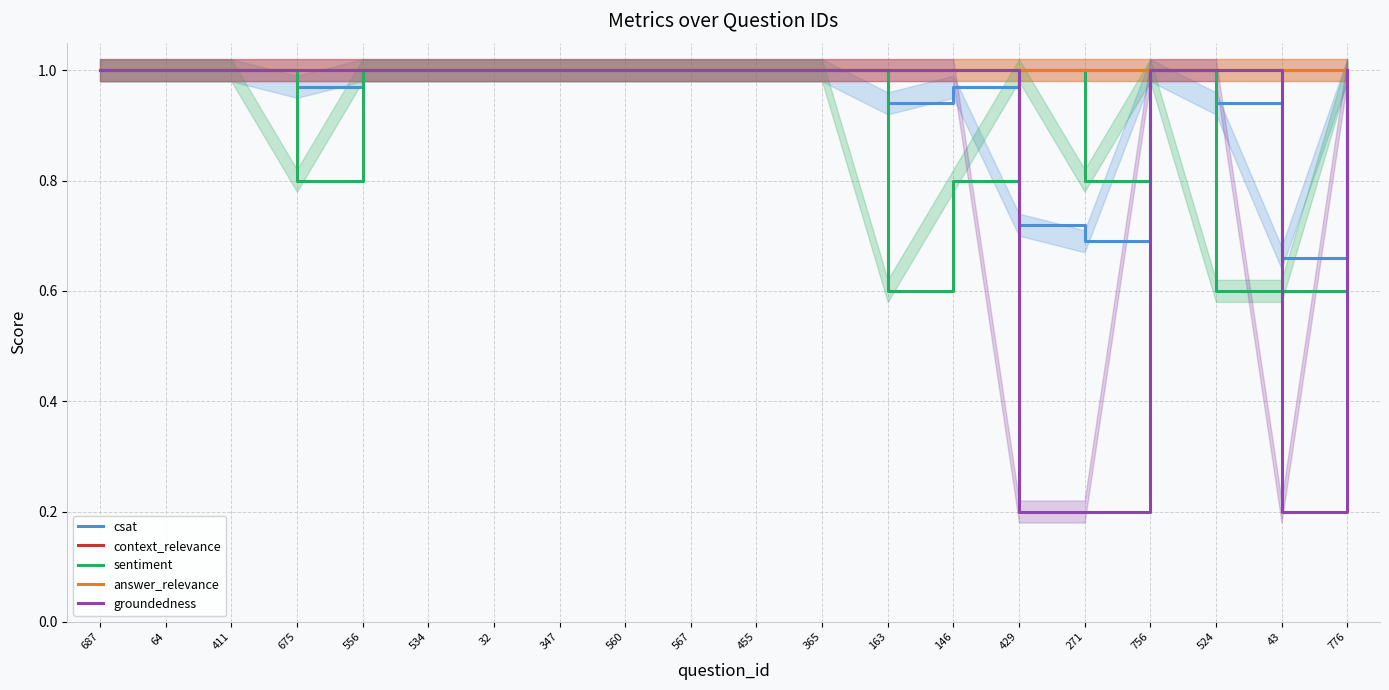

List the labels in order of sentiment value, largest first.

687, 64, 411, 556, 534, 32, 347, 560, 567, 455, 365, 429, 756, 776, 675, 146, 271, 163, 524, 43